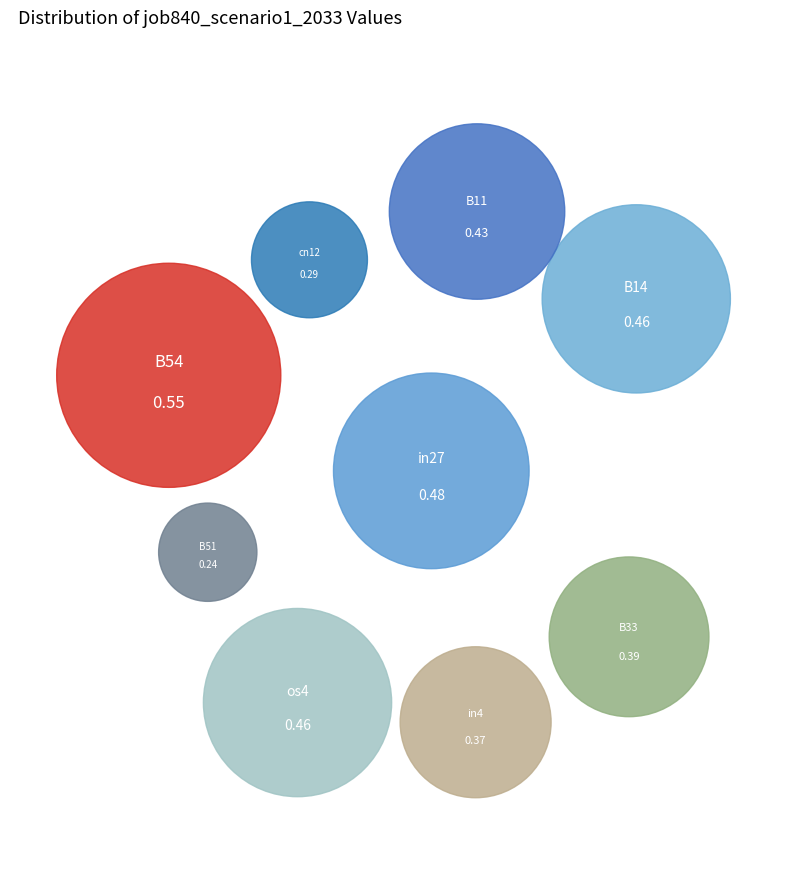

Rank the categories by value from highest to lowest.

B54, in27, B14, os4, B11, B33, in4, cn12, B51